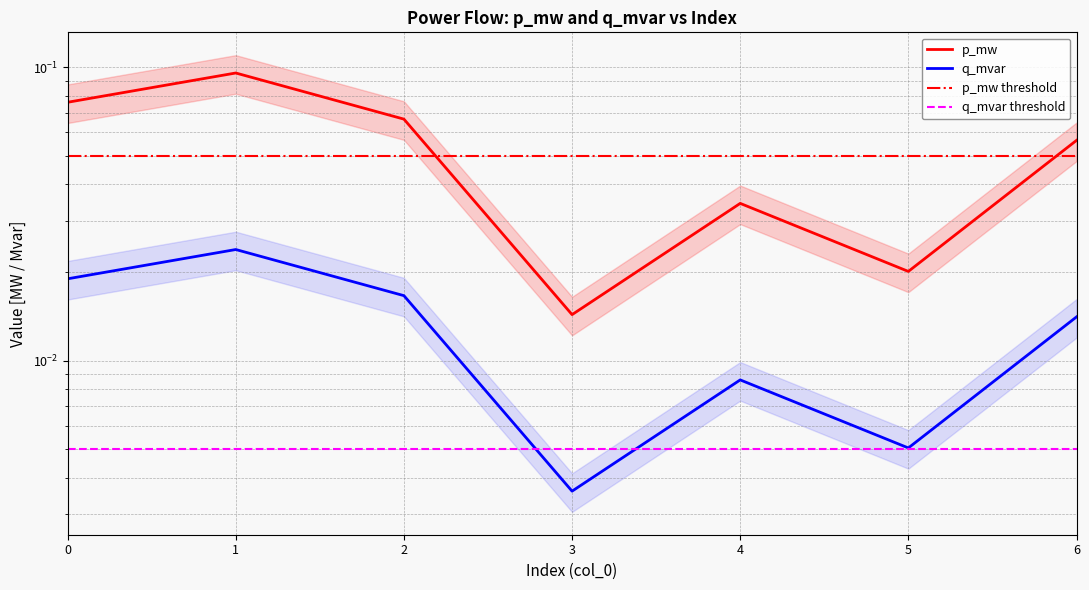

In q_mvar, how many points are lower than both neighbors (excluding endpoints)?

2